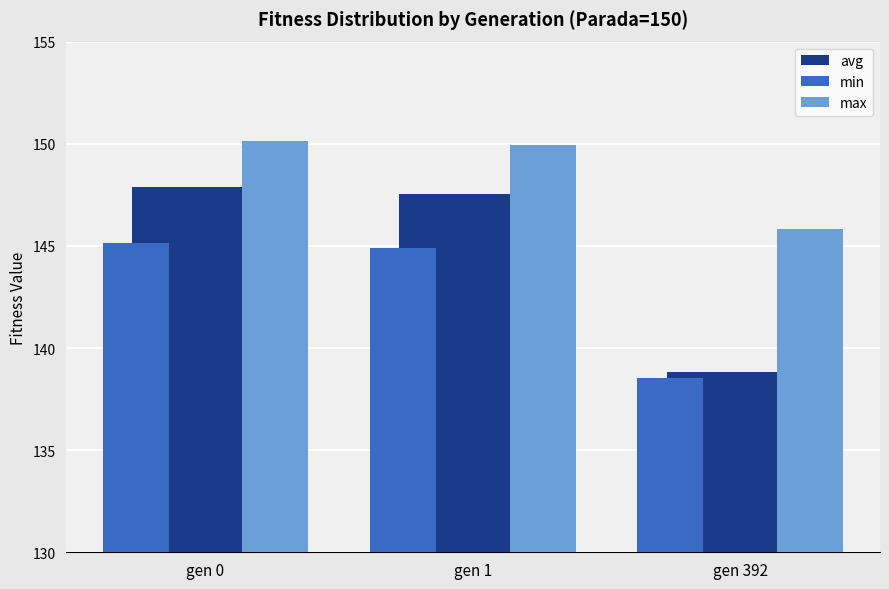

List the series in order of their overall mean, highest first.

max, avg, min